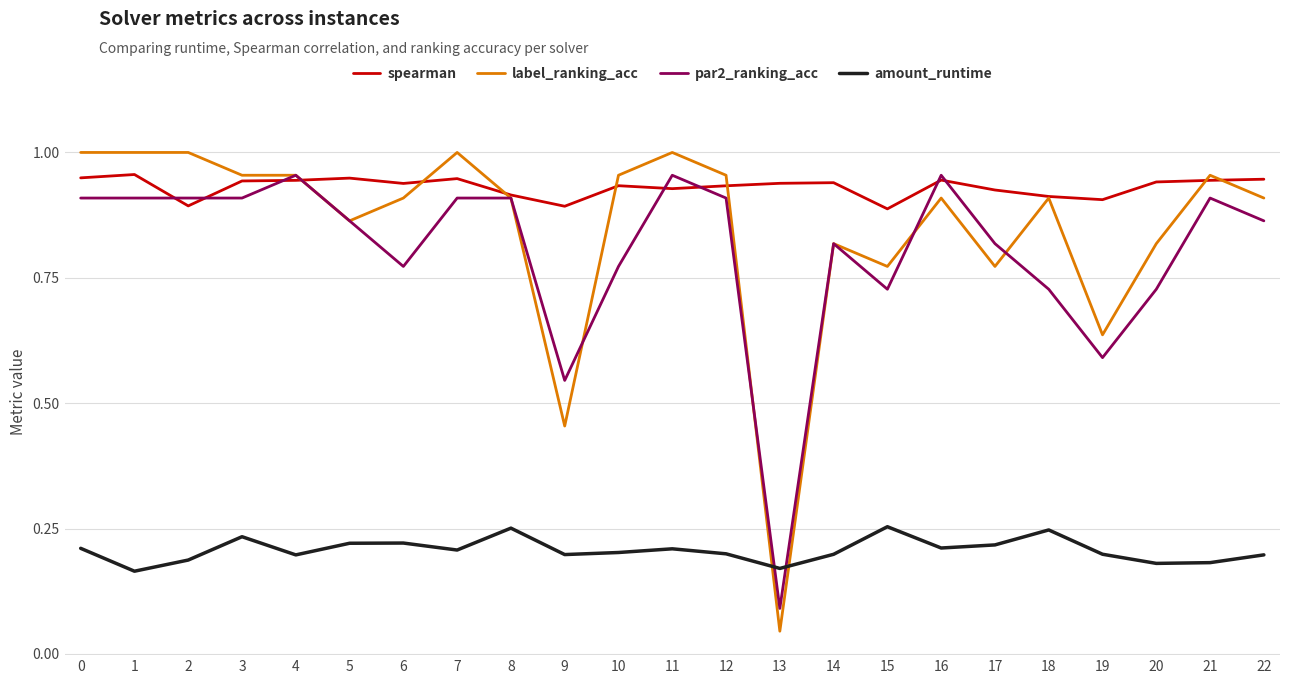

Between 0 and 2, which series saw the biggest shift?

spearman